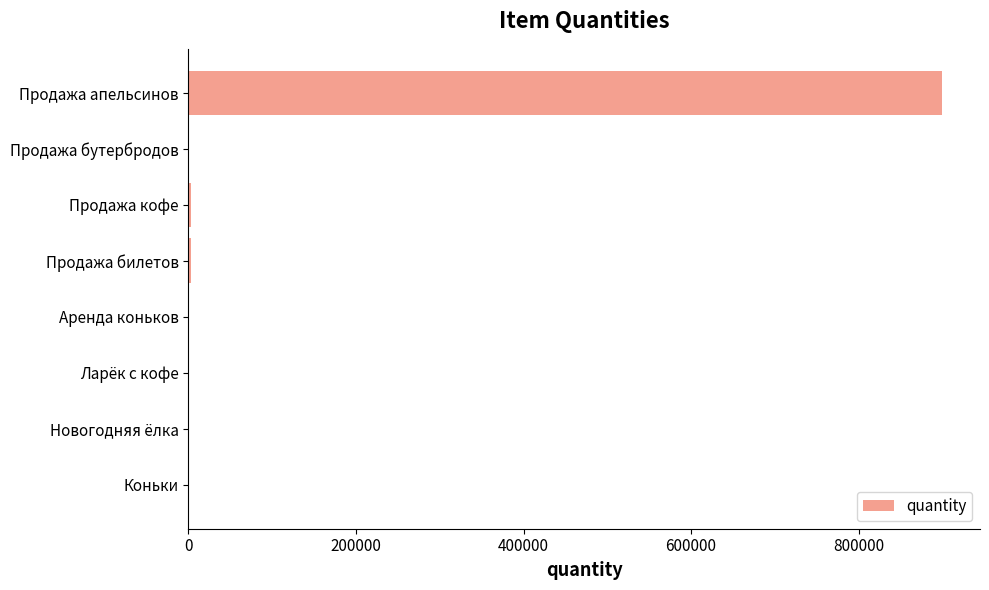

What value does the data have at Продажа апельсинов?

900000